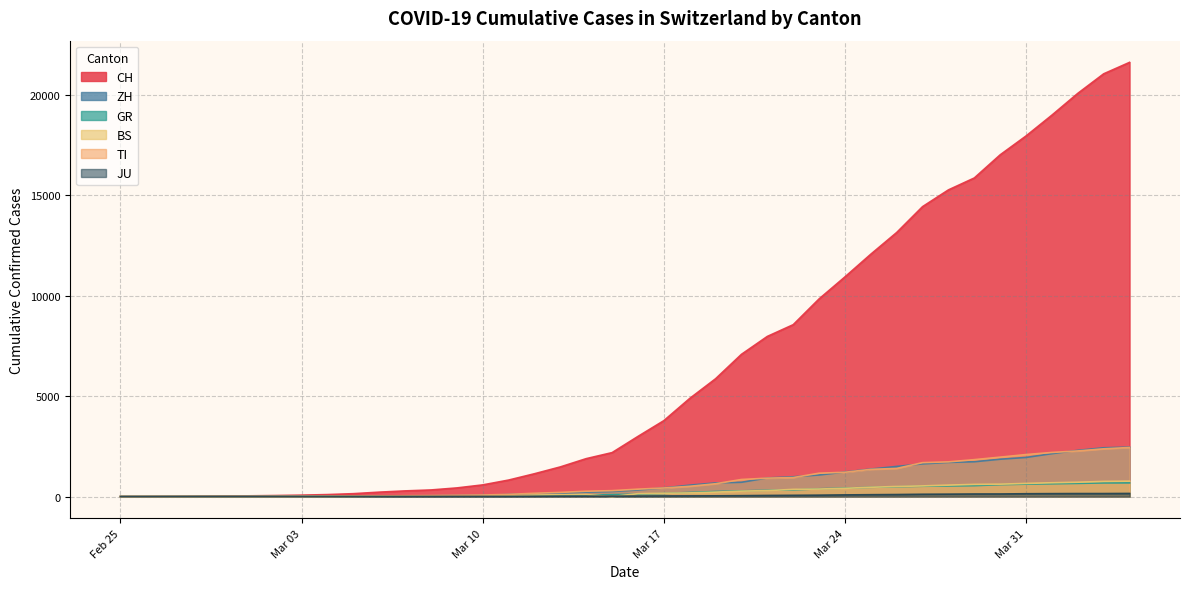

What is the value of the JU point at the 40th from the left?

154